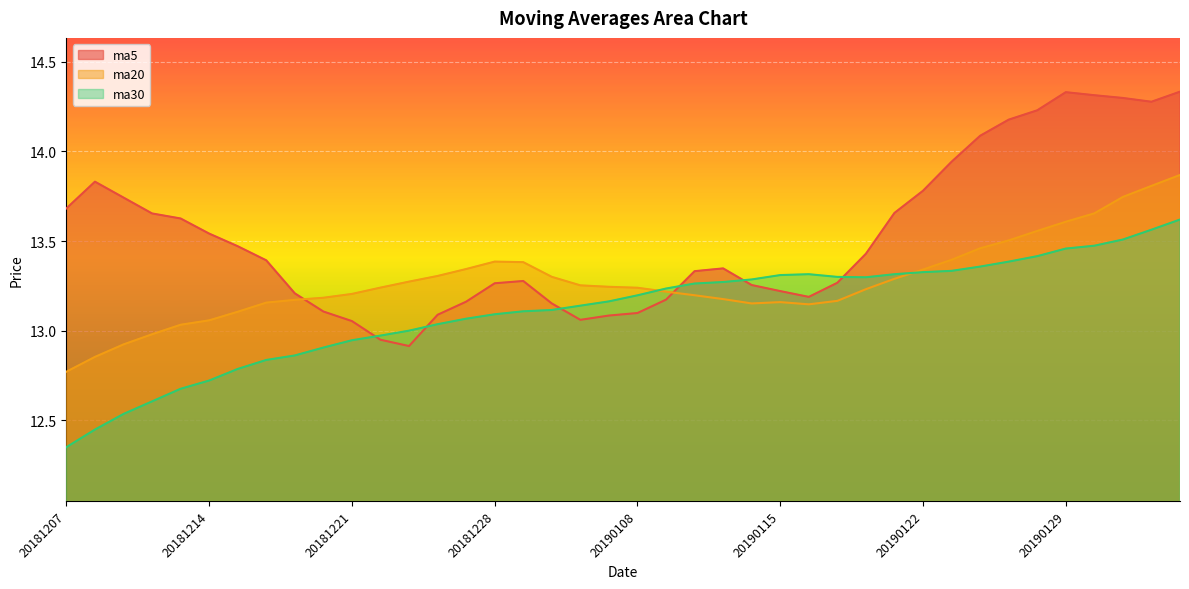

Where is ma20 nearest to the value 13?

20181212